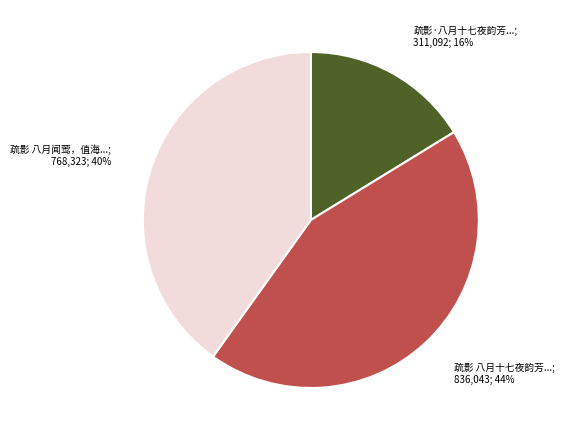

Does any single category account for the majority?

No